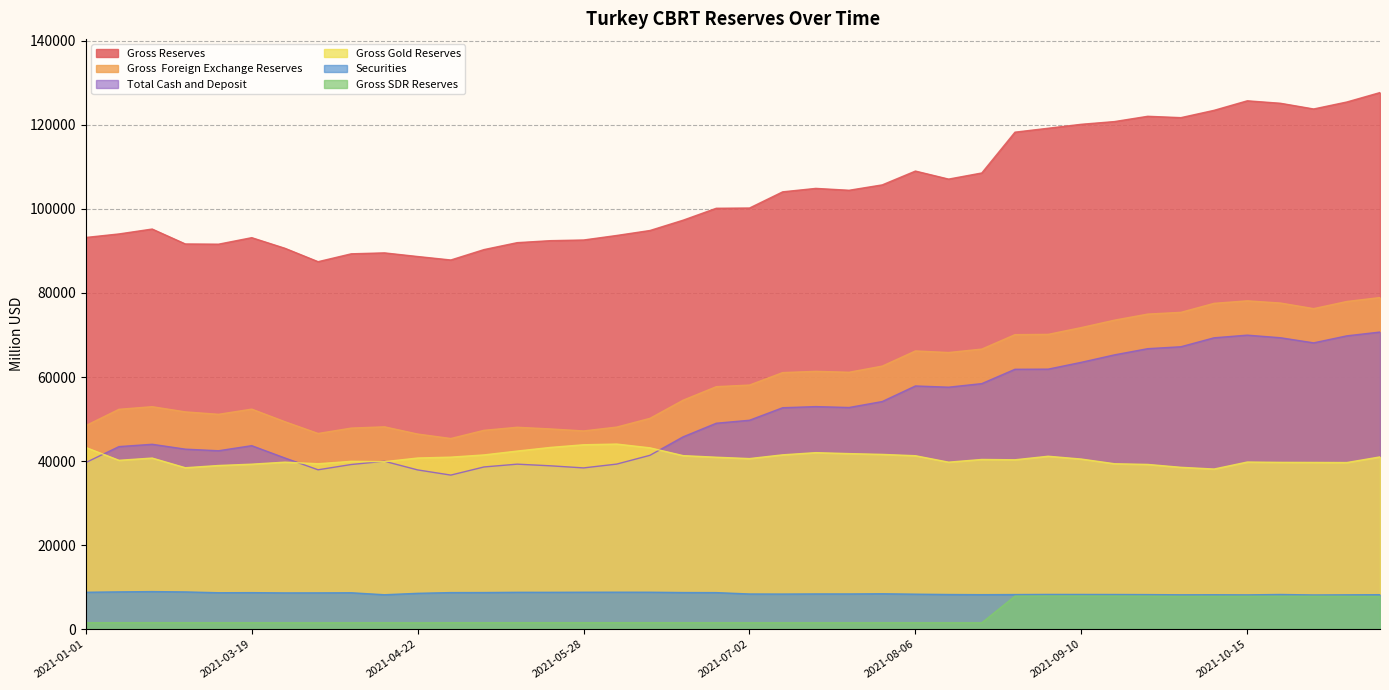

Reading left to right, list all the values displayed in this chart.

Gross Reserves: 2021-01-01=93206	2021-02-19=94048	2021-02-26=95213	2021-03-05=91663	2021-03-12=91611	2021-03-19=93161	2021-03-26=90638	2021-04-02=87446	2021-04-09=89320	2021-04-16=89540	2021-04-22=88676	2021-04-30=87850	2021-05-07=90326	2021-05-12=91974	2021-05-21=92447	2021-05-28=92604	2021-06-04=93686	2021-06-11=94866	2021-06-18=97322	2021-06-25=100158	2021-07-02=100213	2021-07-09=104068	2021-07-16=104886	2021-07-19=104439	2021-07-30=105720	2021-08-06=109009	2021-08-13=107098	2021-08-20=108555	2021-08-27=118264	2021-09-03=119197	2021-09-10=120141	2021-09-17=120786	2021-09-24=122043	2021-10-01=121721	2021-10-08=123462	2021-10-15=125727	2021-10-22=125141	2021-10-28=123783	2021-11-05=125443	2021-11-12=127690
Gross  Foreign Exchange Reserves: 2021-01-01=48432	2021-02-19=52322	2021-02-26=52943	2021-03-05=51707	2021-03-12=51129	2021-03-19=52364	2021-03-26=49369	2021-04-02=46566	2021-04-09=47850	2021-04-16=48152	2021-04-22=46432	2021-04-30=45372	2021-05-07=47321	2021-05-12=48045	2021-05-21=47651	2021-05-28=47172	2021-06-04=48090	2021-06-11=50167	2021-06-18=54490	2021-06-25=57708	2021-07-02=58091	2021-07-09=61056	2021-07-16=61354	2021-07-19=61135	2021-07-30=62598	2021-08-06=66206	2021-08-13=65833	2021-08-20=66649	2021-08-27=70084	2021-09-03=70150	2021-09-10=71768	2021-09-17=73532	2021-09-24=74976	2021-10-01=75390	2021-10-08=77535	2021-10-15=78129	2021-10-22=77606	2021-10-28=76275	2021-11-05=77976	2021-11-12=78912
Gross Gold Reserves: 2021-01-01=43241	2021-02-19=40184	2021-02-26=40719	2021-03-05=38416	2021-03-12=38947	2021-03-19=39263	2021-03-26=39745	2021-04-02=39361	2021-04-09=39943	2021-04-16=39855	2021-04-22=40730	2021-04-30=40936	2021-05-07=41468	2021-05-12=42383	2021-05-21=43249	2021-05-28=43883	2021-06-04=44048	2021-06-11=43153	2021-06-18=41298	2021-06-25=40918	2021-07-02=40595	2021-07-09=41486	2021-07-16=42007	2021-07-19=41778	2021-07-30=41592	2021-08-06=41274	2021-08-13=39742	2021-08-20=40386	2021-08-27=40308	2021-09-03=41151	2021-09-10=40480	2021-09-17=39367	2021-09-24=39204	2021-10-01=38517	2021-10-08=38107	2021-10-15=39772	2021-10-22=39695	2021-10-28=39678	2021-11-05=39653	2021-11-12=40995
Gross SDR Reserves: 2021-01-01=1533	2021-02-19=1542	2021-02-26=1551	2021-03-05=1540	2021-03-12=1535	2021-03-19=1534	2021-03-26=1524	2021-04-02=1519	2021-04-09=1527	2021-04-16=1533	2021-04-22=1514	2021-04-30=1542	2021-05-07=1537	2021-05-12=1546	2021-05-21=1547	2021-05-28=1549	2021-06-04=1548	2021-06-11=1546	2021-06-18=1534	2021-06-25=1532	2021-07-02=1527	2021-07-09=1526	2021-07-16=1525	2021-07-19=1526	2021-07-30=1530	2021-08-06=1529	2021-08-13=1523	2021-08-20=1520	2021-08-27=7872	2021-09-03=7896	2021-09-10=7893	2021-09-17=7887	2021-09-24=7863	2021-10-01=7814	2021-10-08=7820	2021-10-15=7826	2021-10-22=7840	2021-10-28=7830	2021-11-05=7814	2021-11-12=7783
Securities: 2021-01-01=8785	2021-02-19=8877	2021-02-26=8946	2021-03-05=8869	2021-03-12=8673	2021-03-19=8696	2021-03-26=8634	2021-04-02=8641	2021-04-09=8665	2021-04-16=8195	2021-04-22=8534	2021-04-30=8708	2021-05-07=8720	2021-05-12=8778	2021-05-21=8776	2021-05-28=8798	2021-06-04=8805	2021-06-11=8797	2021-06-18=8720	2021-06-25=8702	2021-07-02=8376	2021-07-09=8359	2021-07-16=8389	2021-07-19=8386	2021-07-30=8430	2021-08-06=8332	2021-08-13=8251	2021-08-20=8214	2021-08-27=8241	2021-09-03=8273	2021-09-10=8266	2021-09-17=8256	2021-09-24=8231	2021-10-01=8185	2021-10-08=8199	2021-10-15=8164	2021-10-22=8258	2021-10-28=8144	2021-11-05=8176	2021-11-12=8210
Total Cash and Deposit: 2021-01-01=39648	2021-02-19=43445	2021-02-26=43997	2021-03-05=42837	2021-03-12=42457	2021-03-19=43668	2021-03-26=40735	2021-04-02=37925	2021-04-09=39185	2021-04-16=39958	2021-04-22=37899	2021-04-30=36664	2021-05-07=38601	2021-05-12=39267	2021-05-21=38875	2021-05-28=38375	2021-06-04=39285	2021-06-11=41370	2021-06-18=45770	2021-06-25=49007	2021-07-02=49715	2021-07-09=52696	2021-07-16=52965	2021-07-19=52749	2021-07-30=54168	2021-08-06=57874	2021-08-13=57582	2021-08-20=58435	2021-08-27=61843	2021-09-03=61877	2021-09-10=63501	2021-09-17=65276	2021-09-24=66746	2021-10-01=67205	2021-10-08=69336	2021-10-15=69965	2021-10-22=69348	2021-10-28=68131	2021-11-05=69799	2021-11-12=70702